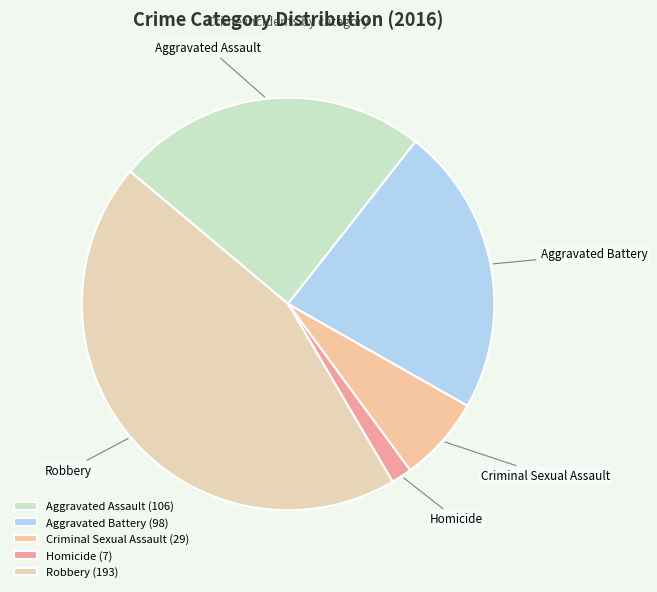

Is it true that Criminal Sexual Assault is 7% of the pie?

True